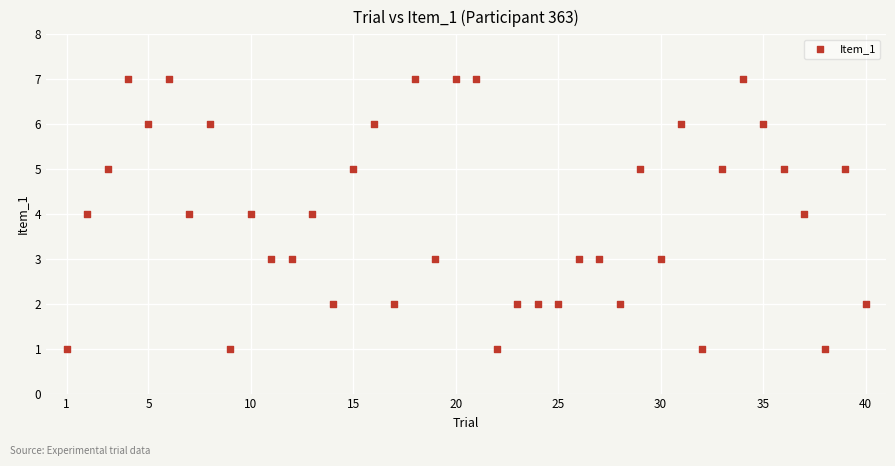

What is the range of X values (max minus min)?

39